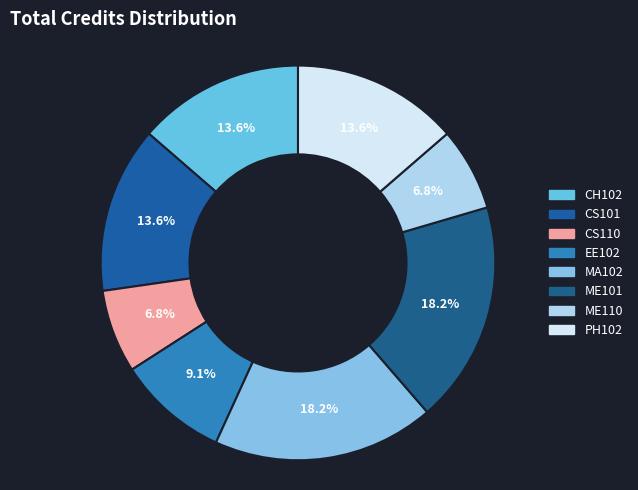

How many segments does this pie chart have?

8